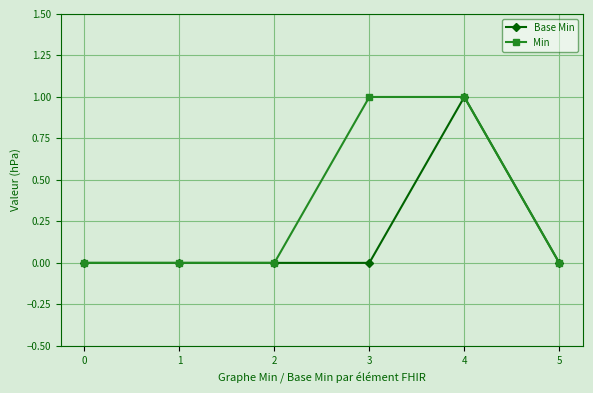

List the series in order of their overall mean, lowest first.

Base Min, Min